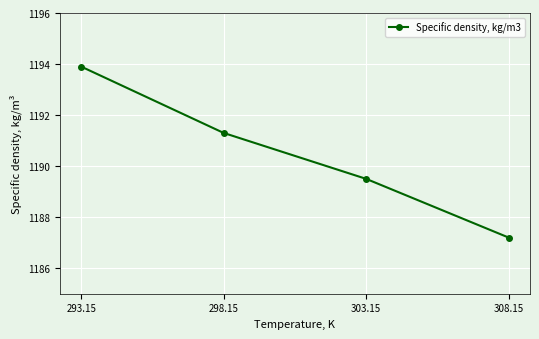

True or false: there are more than 0 points higher than both neighbors.

False